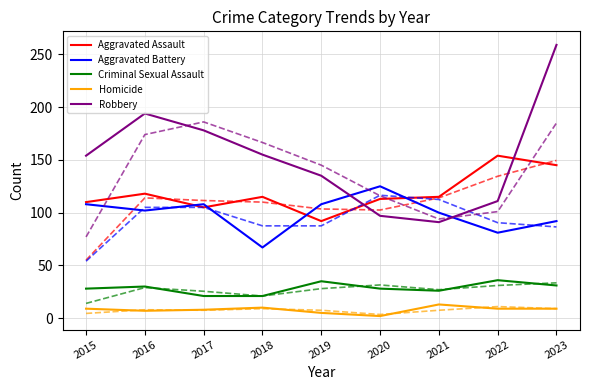

What is the sum of the Homicide values at 2019 and 2017?

13